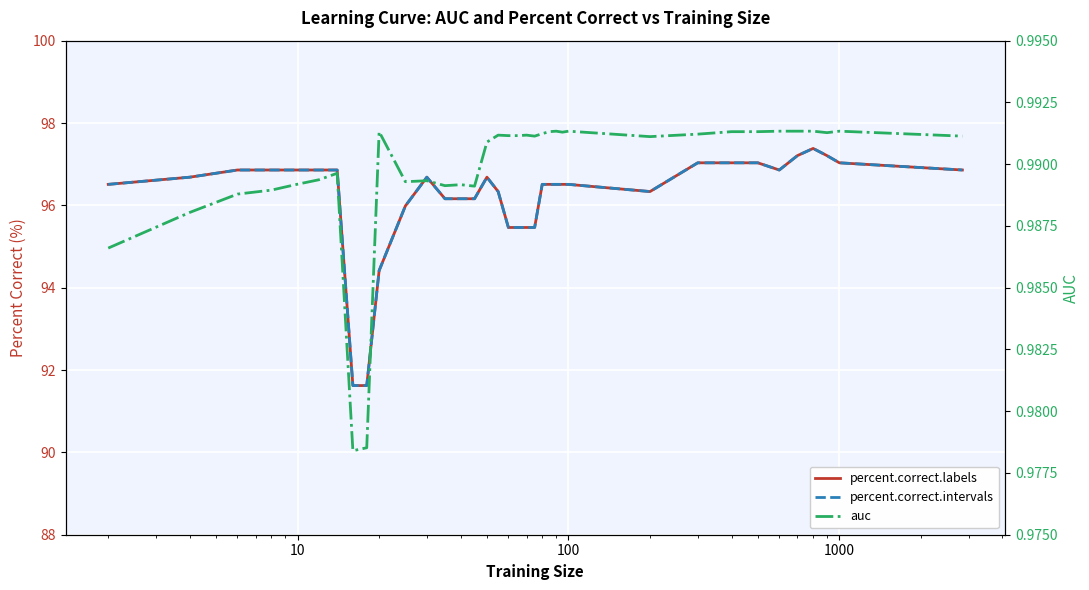

Is this an area chart (filled region under the line)?

No